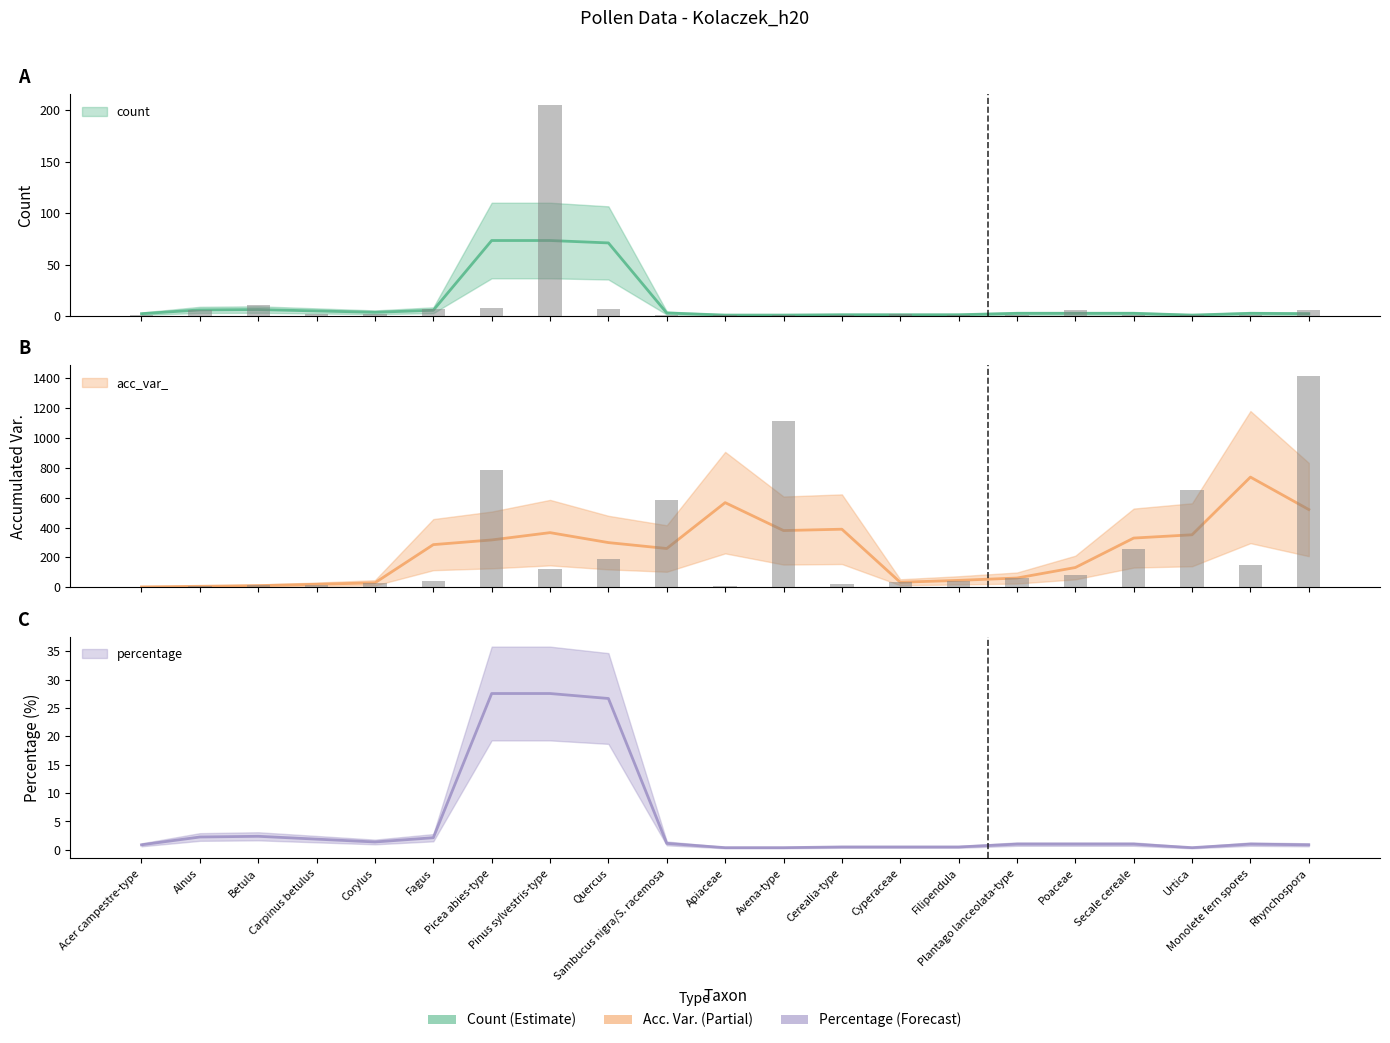

What is the value of the acc_var_ bar at the 6th from the left?

42